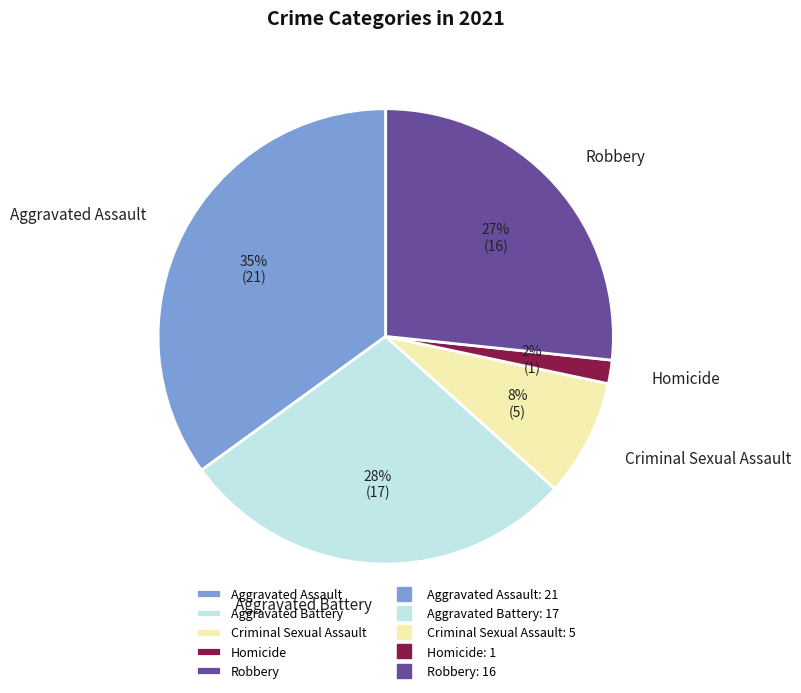

What is the ratio of the value at Criminal Sexual Assault to the value at Aggravated Battery?

0.3